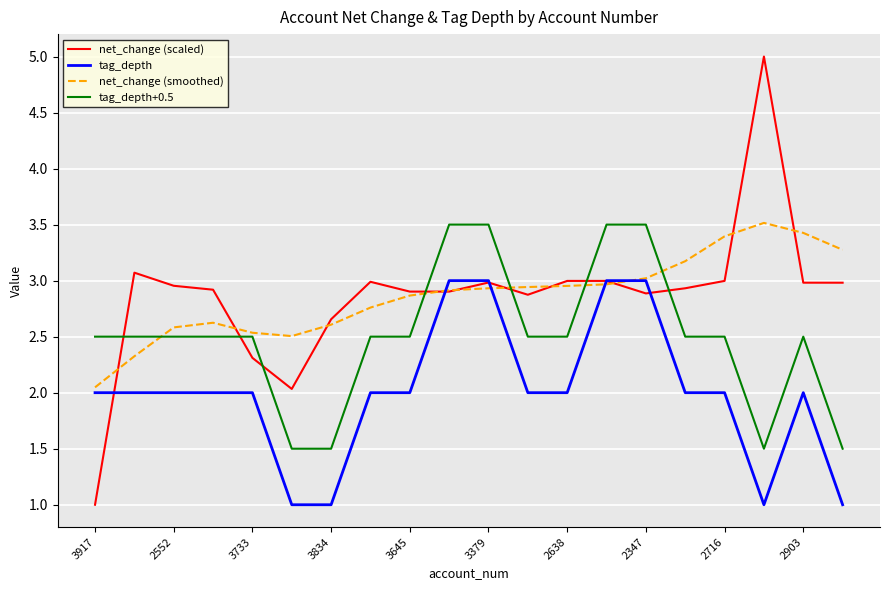

What is the maximum value for tag_depth+0.5?

3.5